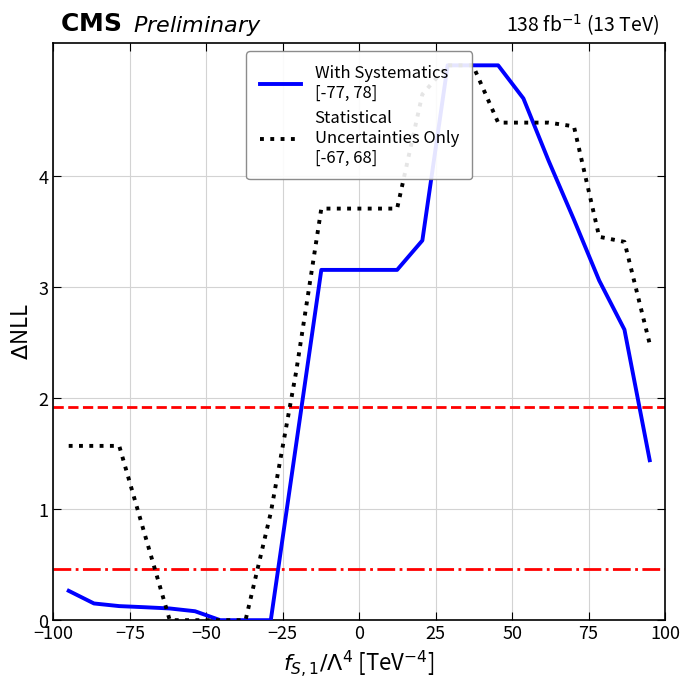

What is the difference between the maximum and minimum values in the With Systematics
[-77, 78] series?

5.0